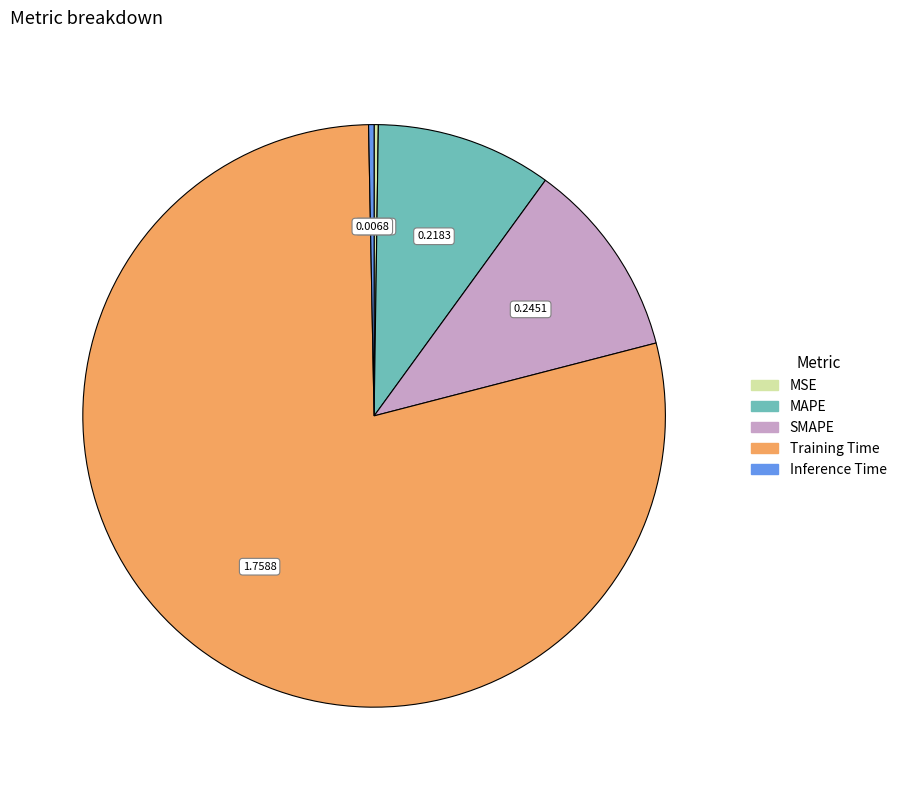

Combined, do SMAPE and MAPE account for over 50%?

No